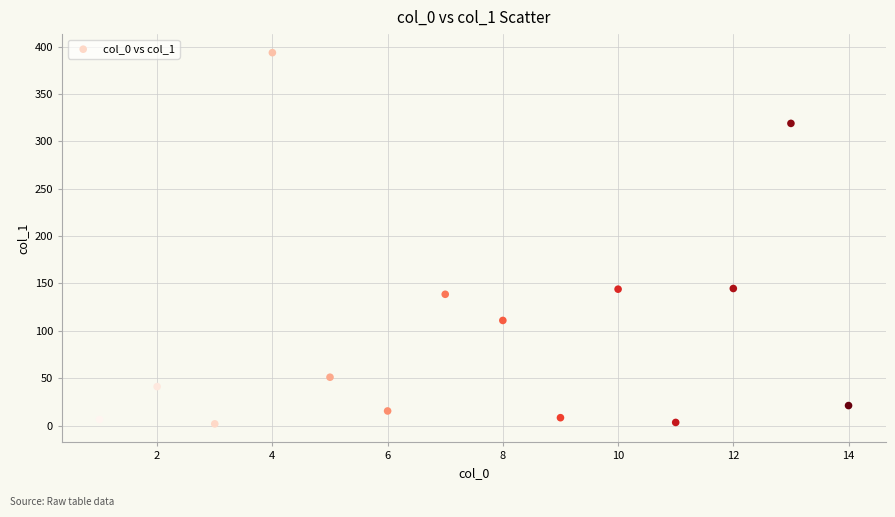

What is the range of Y values (max minus min)?

391.6